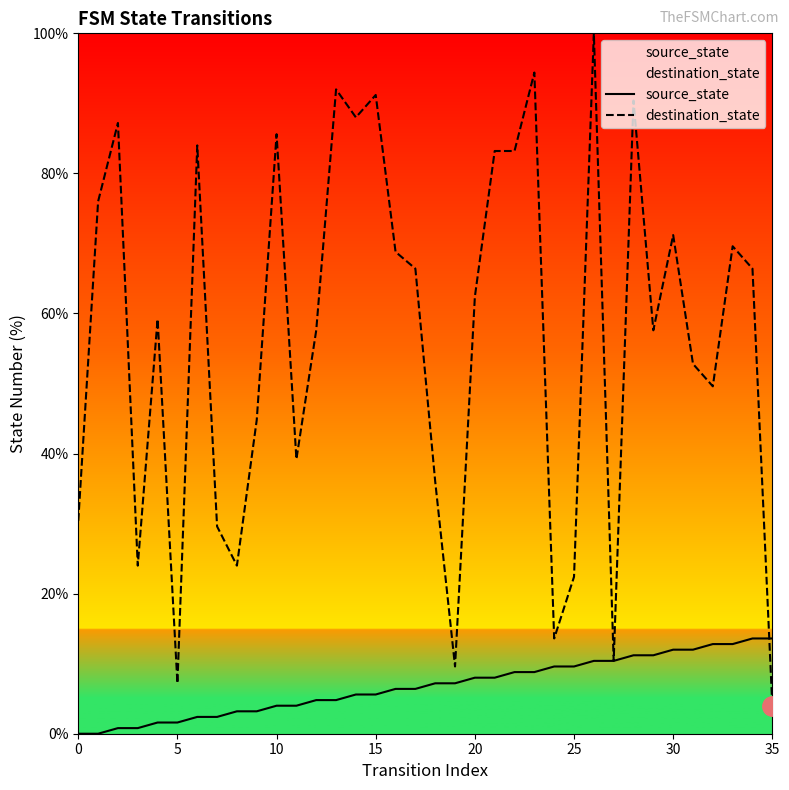

Which series has the largest total across all categories?

destination_state